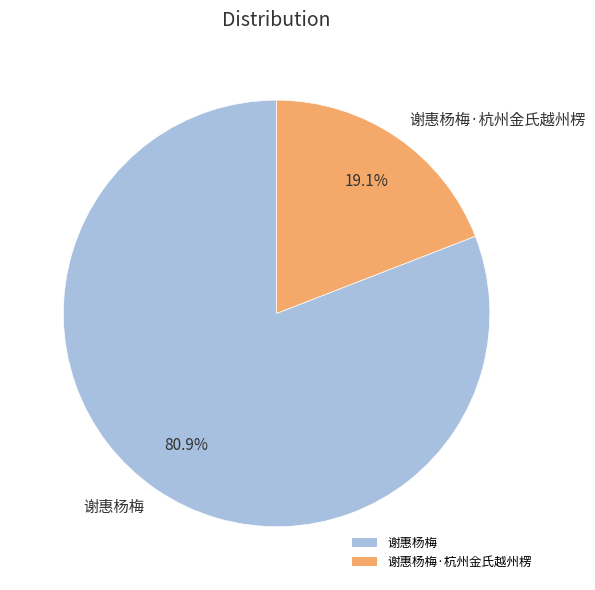

Between 谢惠杨梅 and 谢惠杨梅·杭州金氏越州楞, which is larger?

谢惠杨梅